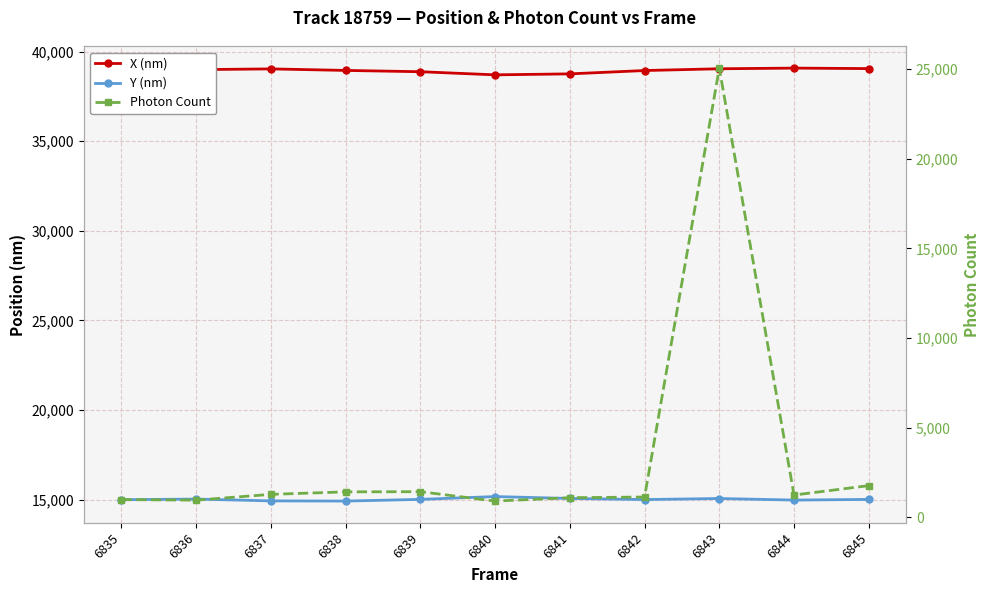

What are all the series names shown in the legend?

X (nm), Y (nm), Photon Count